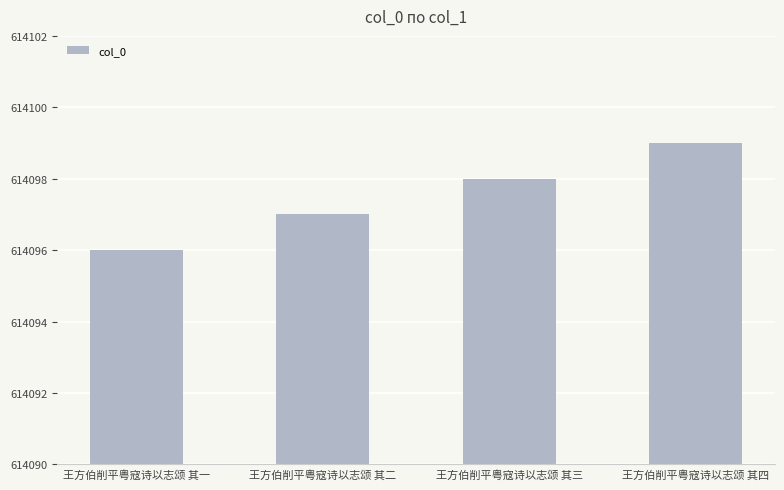

What is the label of the 3rd bar from the left?

王方伯削平粤寇诗以志颂 其三